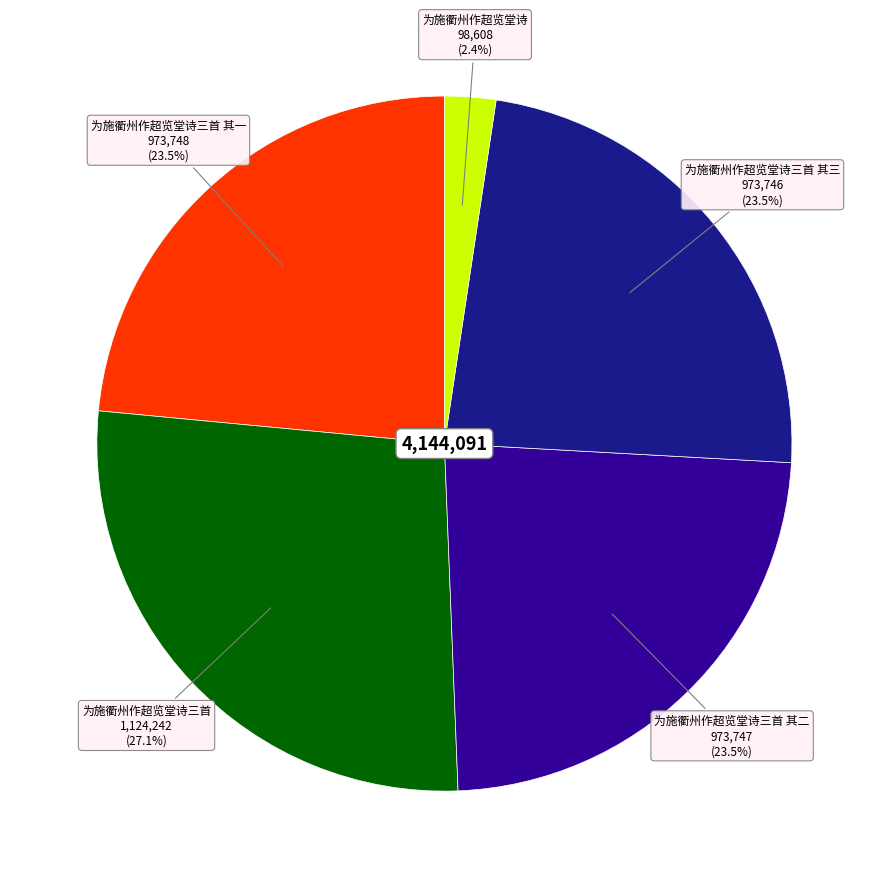

Does any single category account for the majority?

No